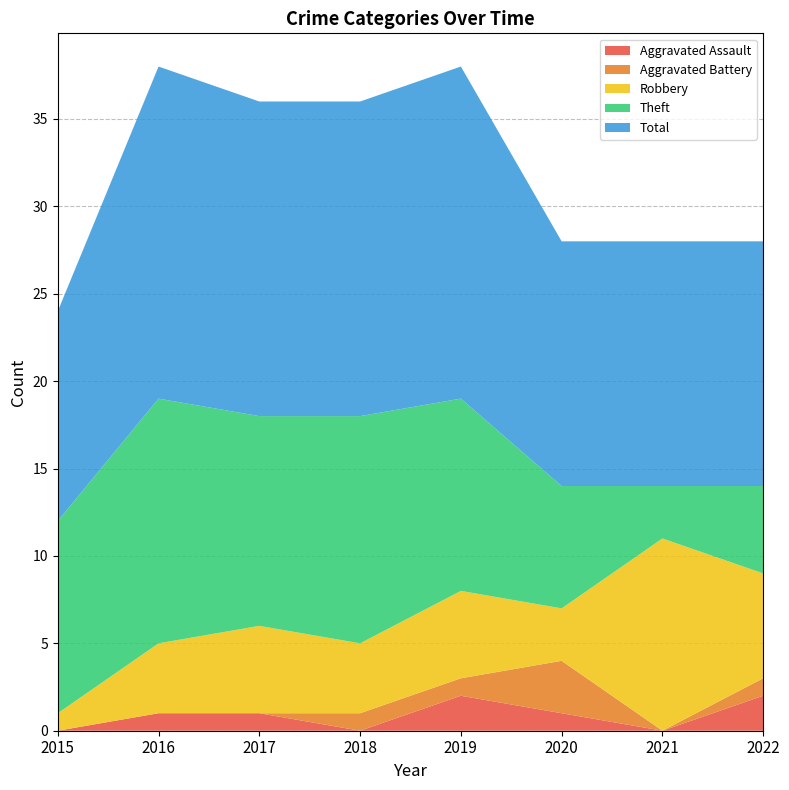

Reading left to right, extract all data points from this chart.

Aggravated Assault: 0	1	1	0	2	1	0	2
Aggravated Battery: 0	0	0	1	1	3	0	1
Robbery: 1	4	5	4	5	3	11	6
Theft: 11	14	12	13	11	7	3	5
Total: 12	19	18	18	19	14	14	14